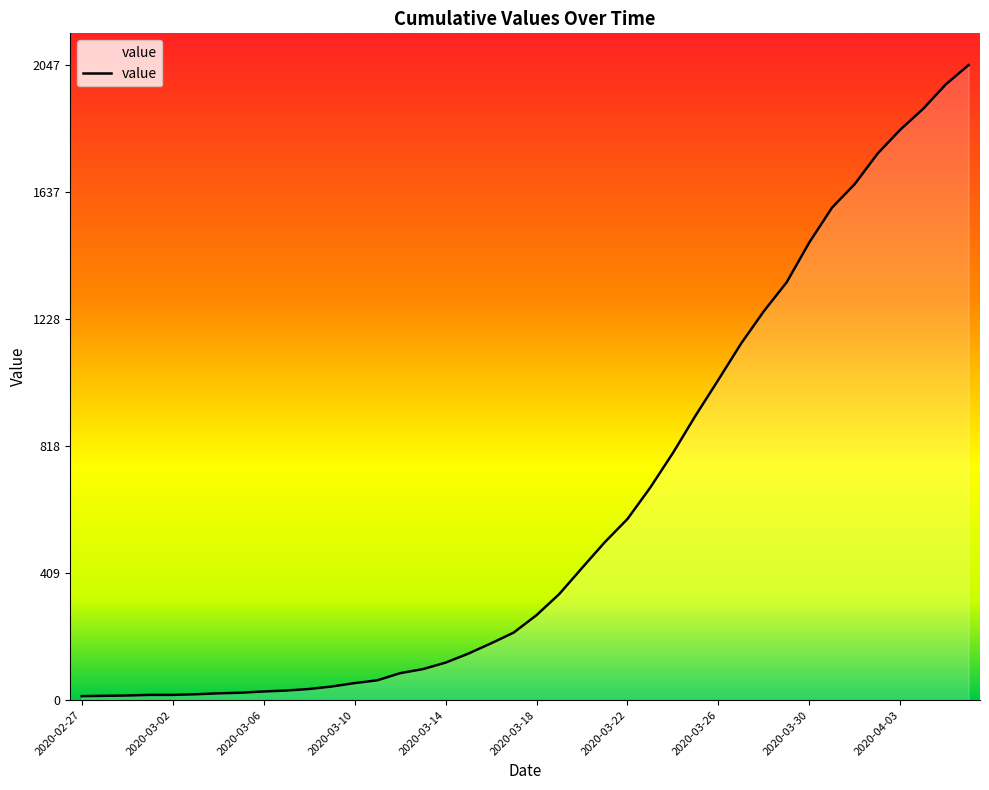

How many distinct data groups are displayed?

1